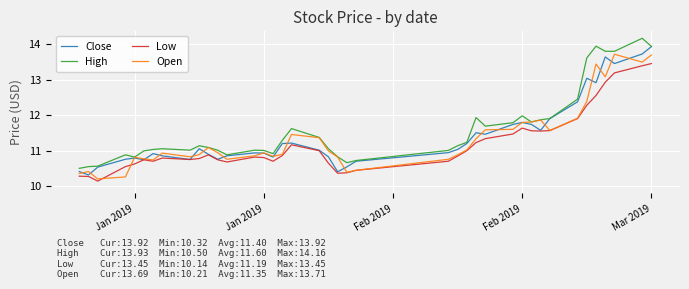

What is the lowest value of the High series?

10.5